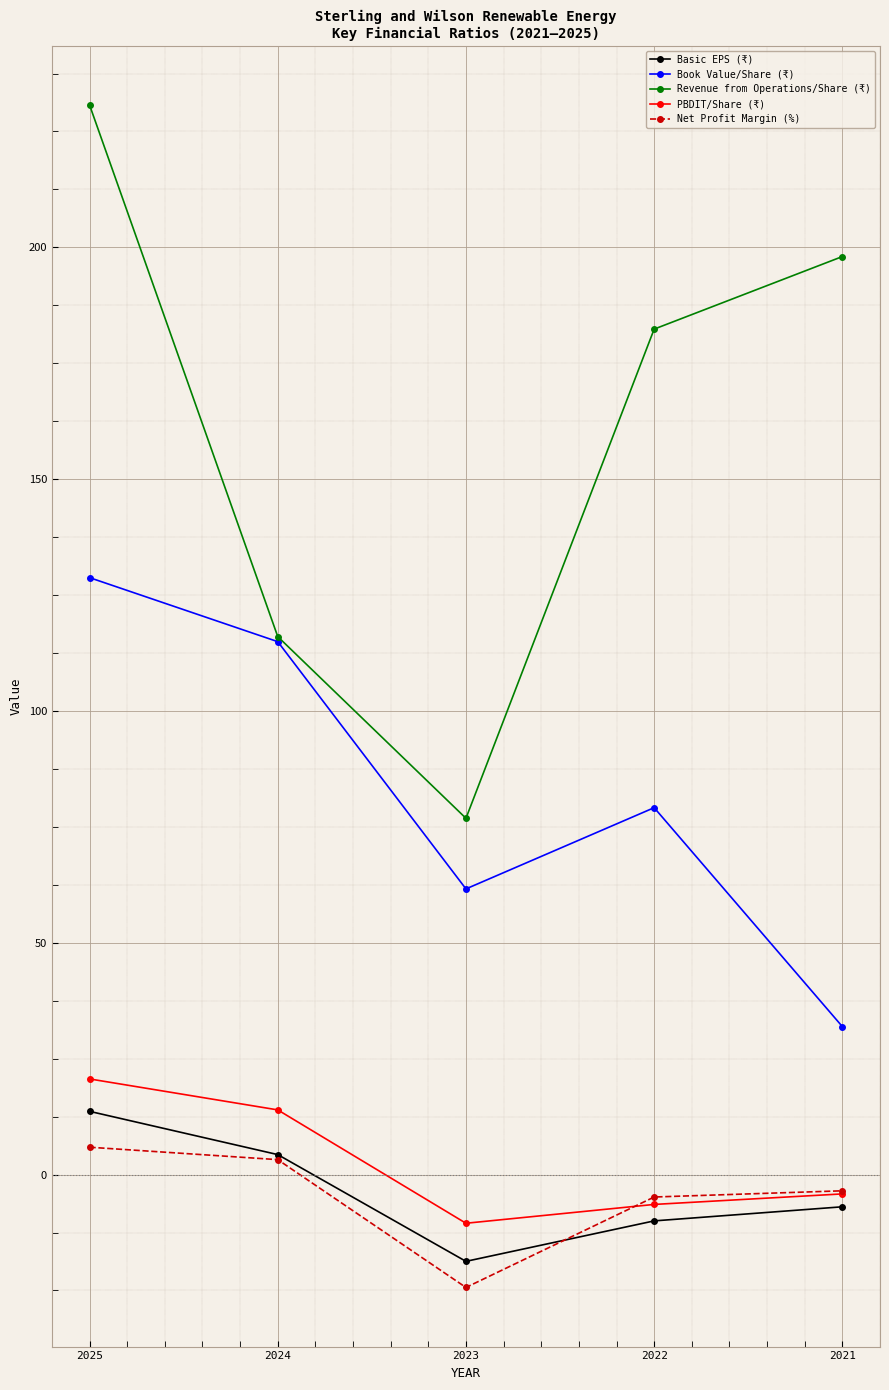

Rank the categories by Basic EPS (₹) value from highest to lowest.

2025, 2024, 2021, 2022, 2023